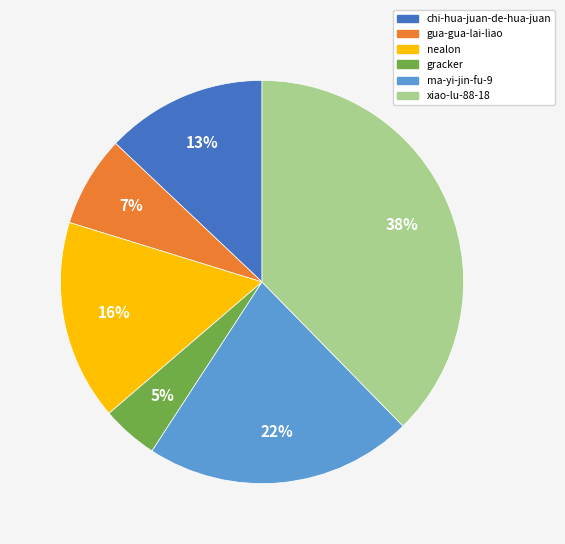

The chi-hua-juan-de-hua-juan slice represents 13% of the pie. True or false?

True